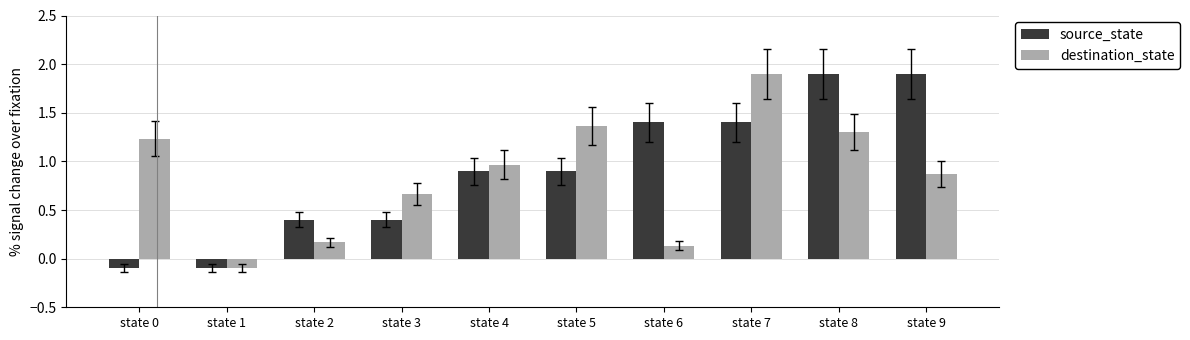

Does the chart contain any negative values?

Yes